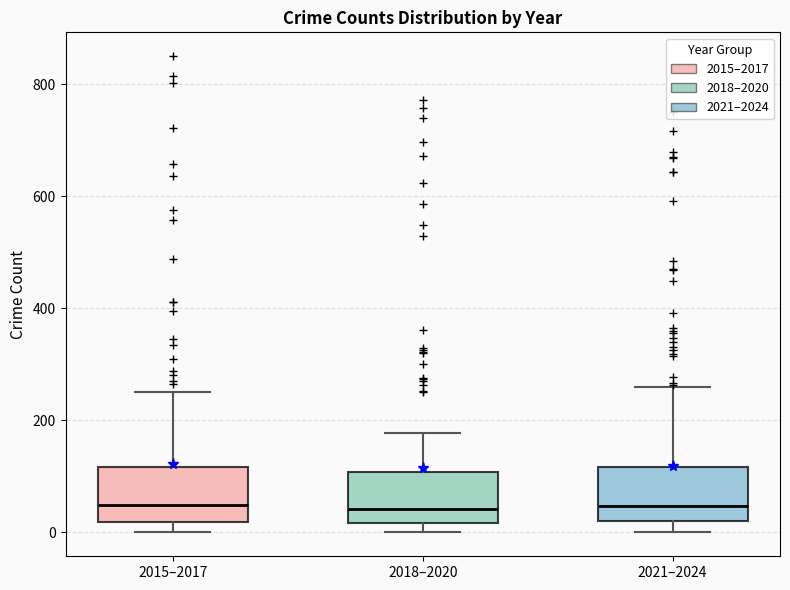

Reading left to right, read every box against the y-axis: the position of its median line, the range the box covers, and the ends of its whiskers. The values are not printed on the chart, so give them approximately, as read against the axis.

2015–2017: median 40, box 20 to 120, whiskers 0 to 260
2018–2020: median 40, box 20 to 100, whiskers 0 to 180
2021–2024: median 40, box 20 to 120, whiskers 0 to 260